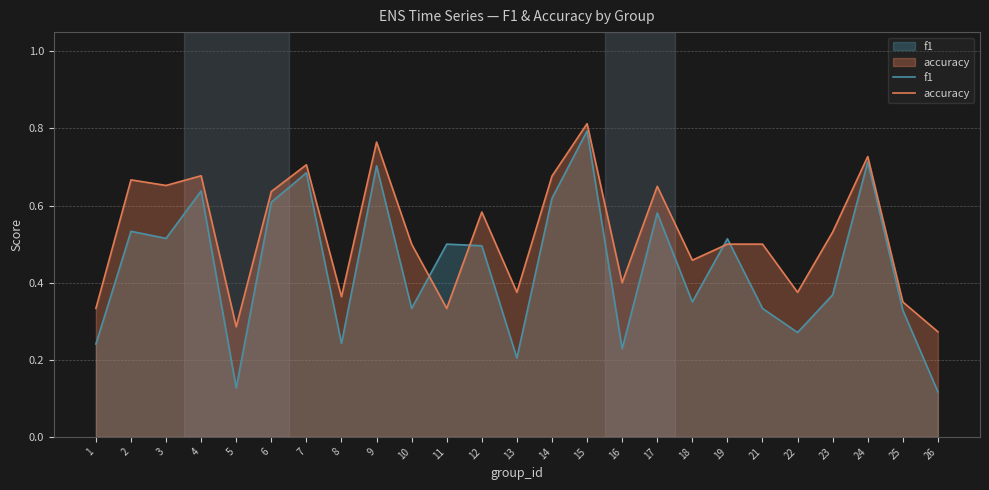

What is the smallest value displayed?

0.1